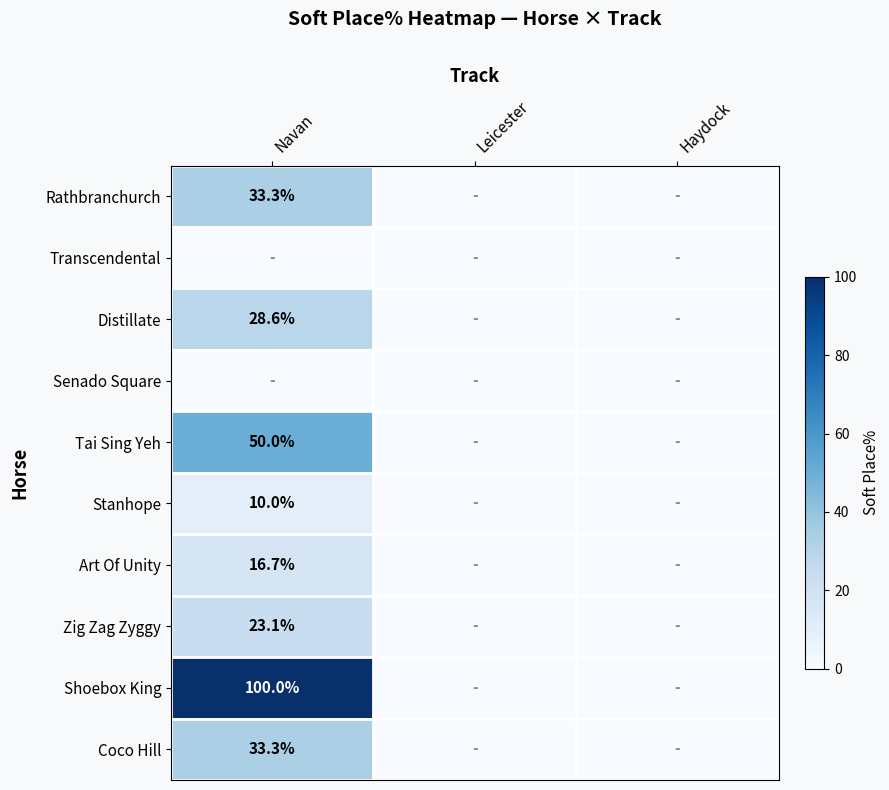

Is it true that Coco Hill equals 45.0 at Navan?

False